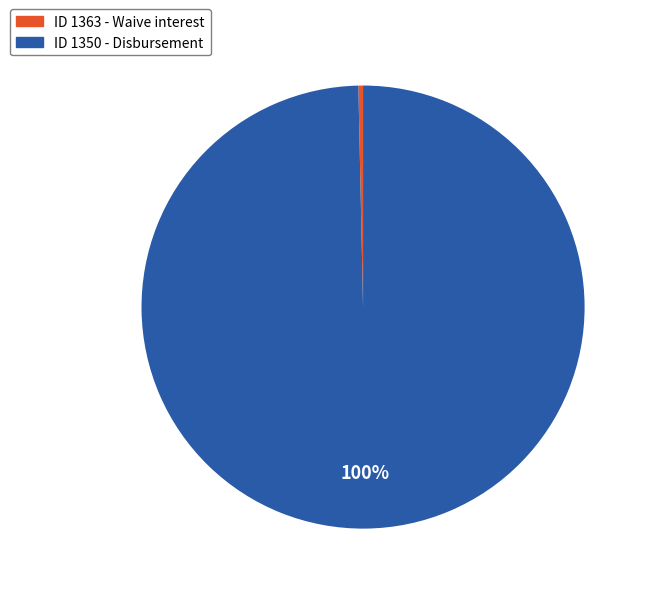

To the nearest percent, what is the average slice percentage?

50%